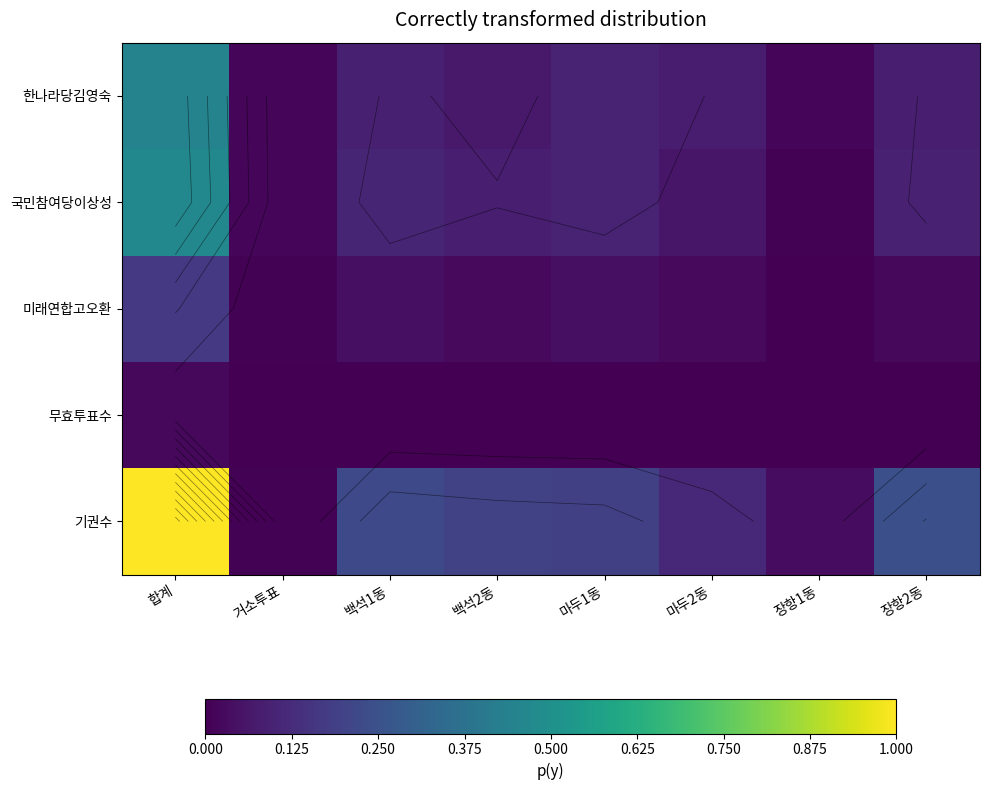

List the series in order of their peak value, lowest first.

무효투표수, 미래연합고오환, 한나라당김영숙, 국민참여당이상성, 기권수